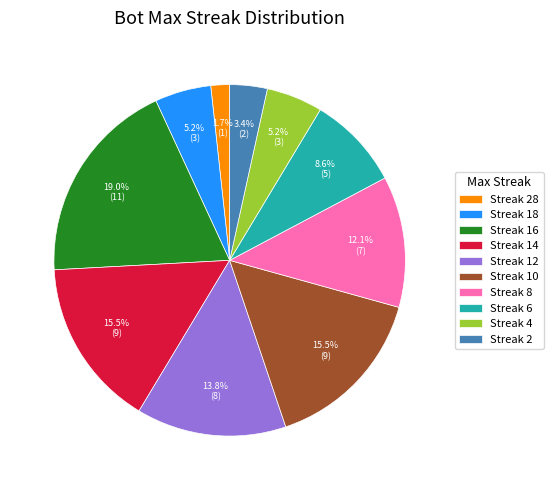

What is the ratio of the value at Streak 10 to the value at Streak 18?

3.0